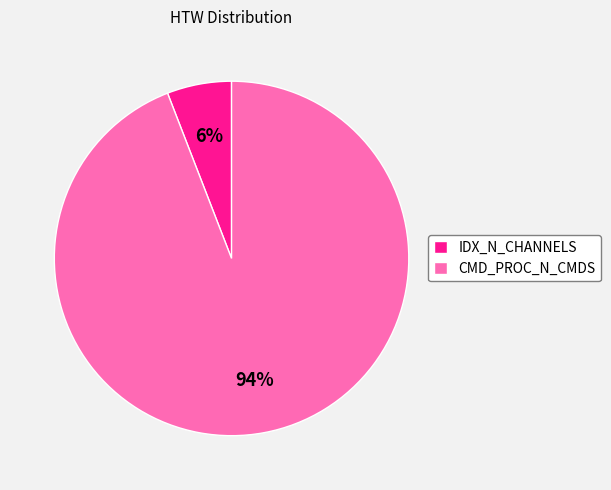

Which has a higher value, IDX_N_CHANNELS or CMD_PROC_N_CMDS?

CMD_PROC_N_CMDS